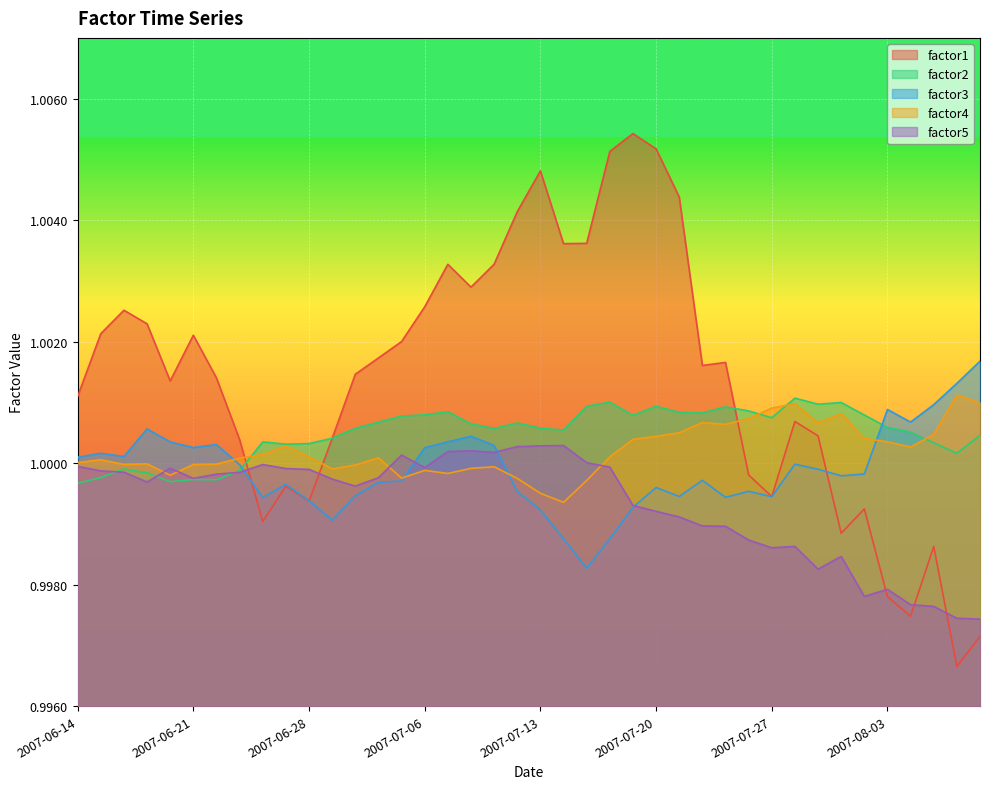

Which series has the largest total across all categories?

factor1